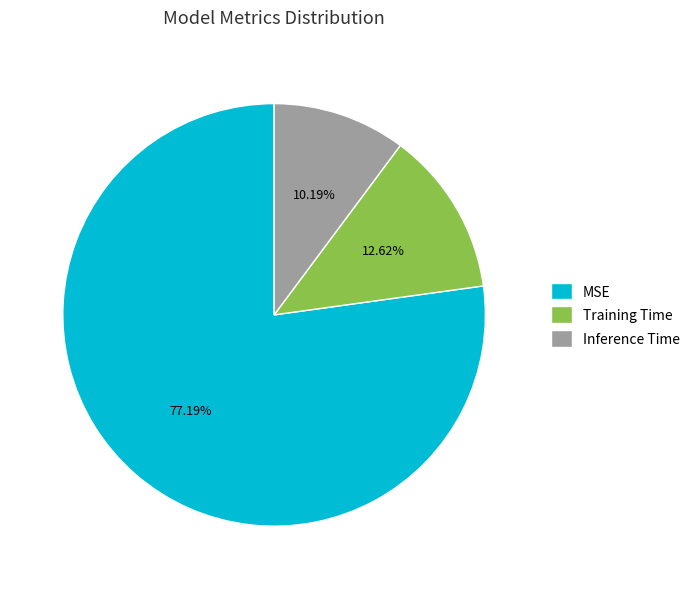

How much of the chart is everything except Training Time?

87.4%